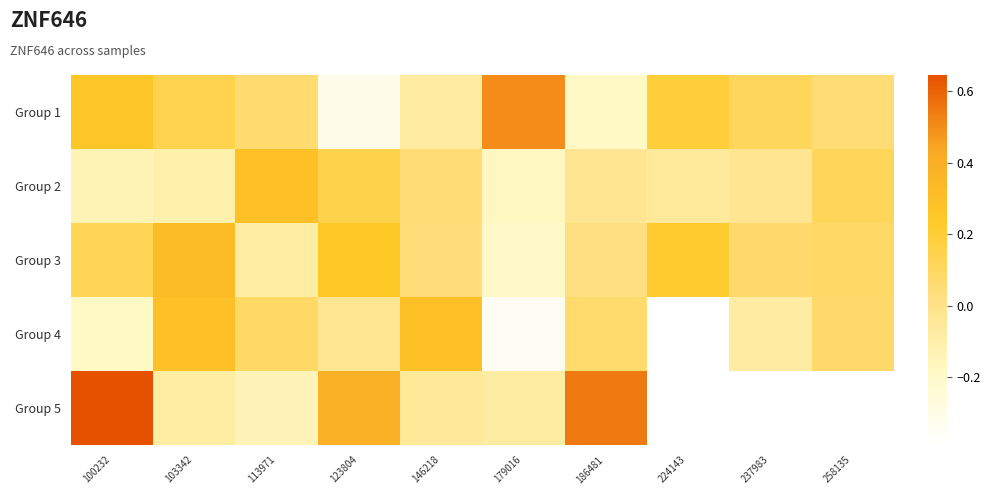

What is the maximum value shown in the chart?

0.6